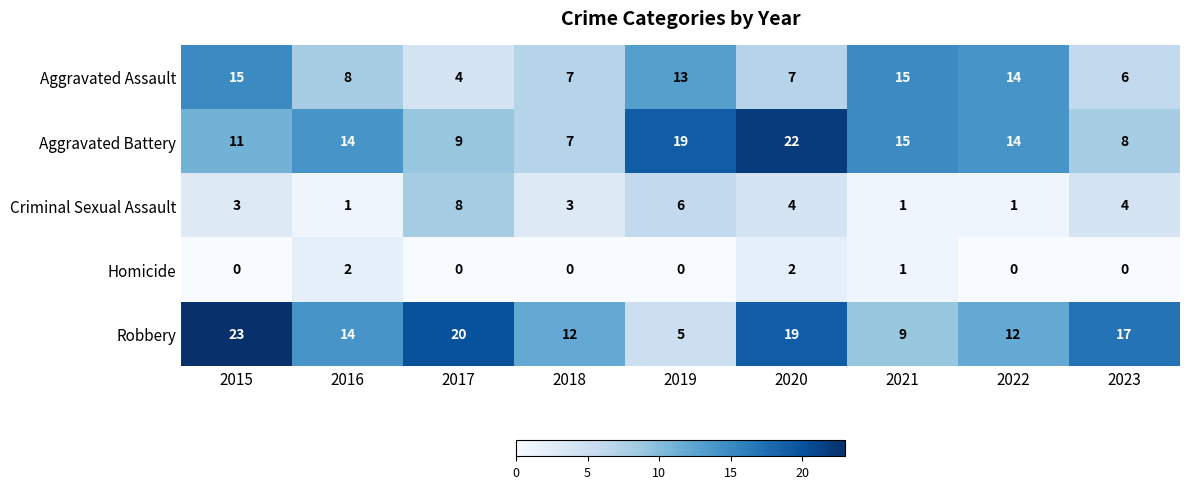

Which series has the largest total across all categories?

Robbery